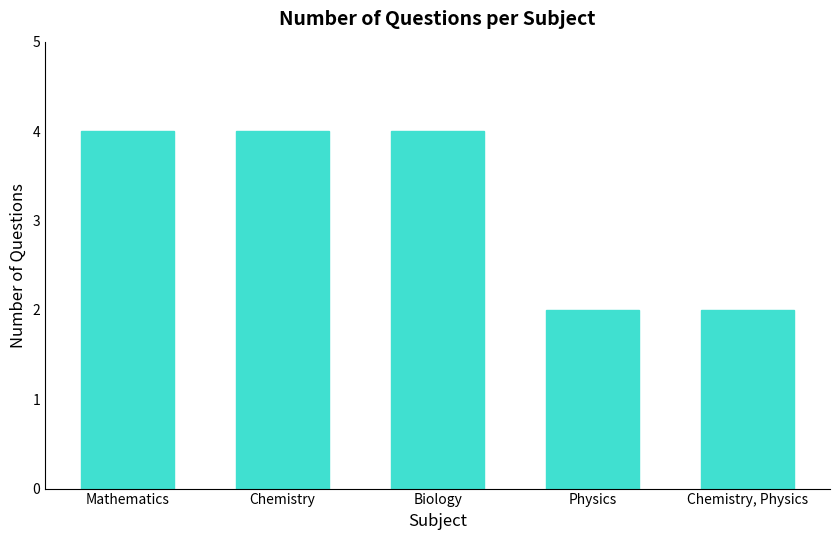

How many bars are there in total?

5